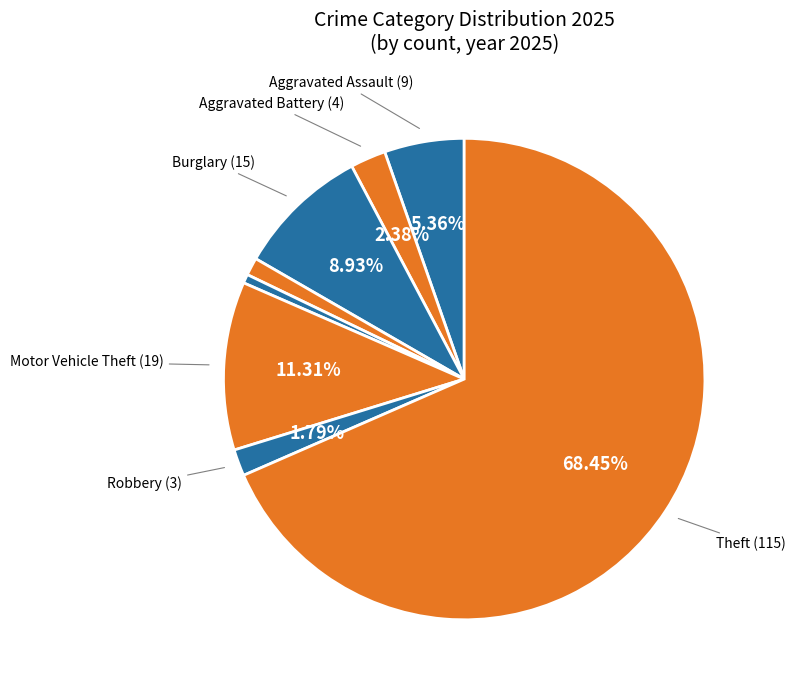

How many slices are in this pie chart?

8